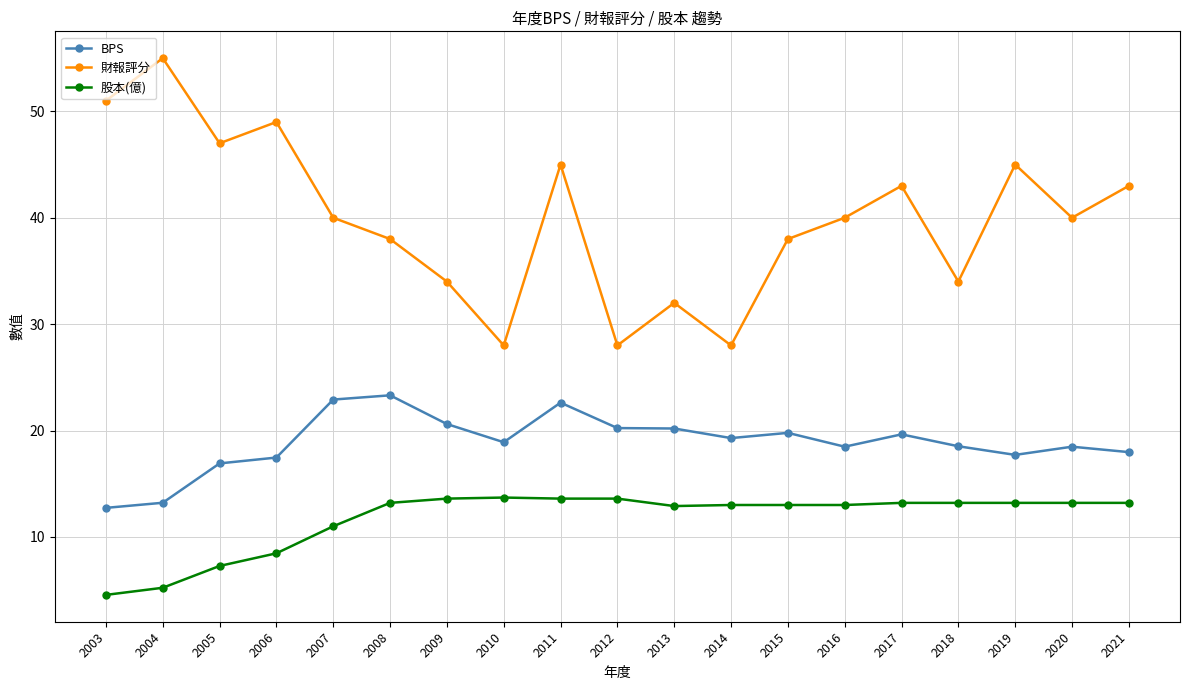

True or false: 財報評分 and 股本(億) intersect in this chart.

False